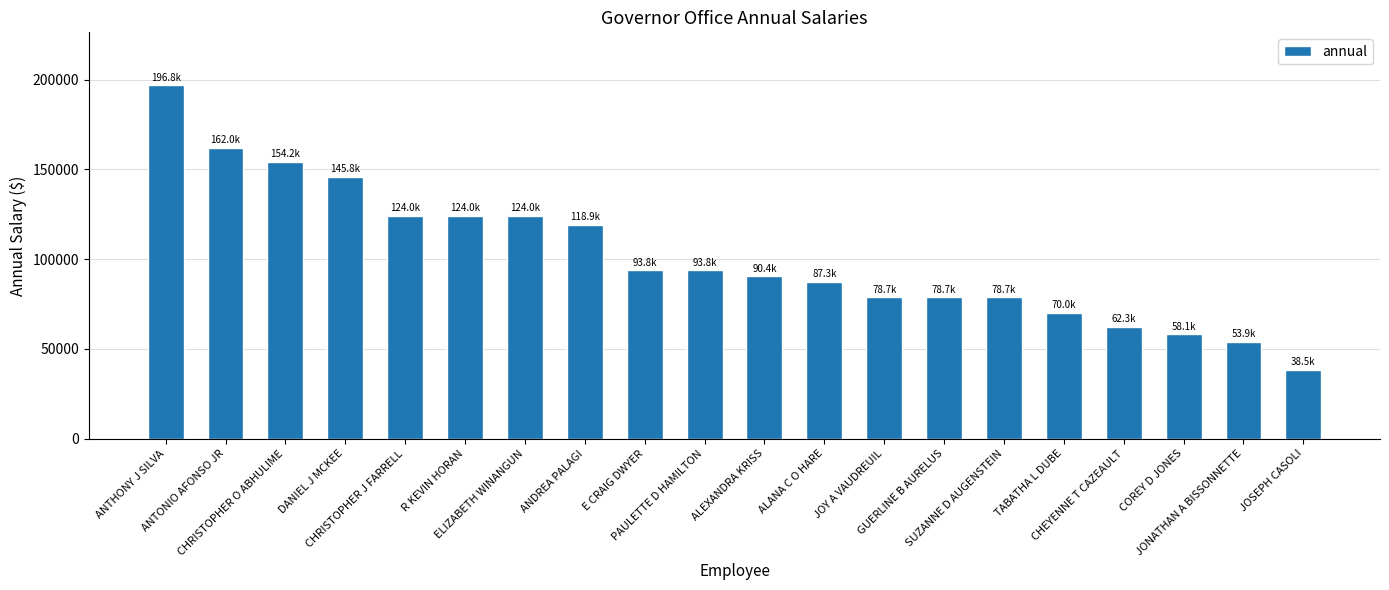

Does the chart contain stacked bars?

No